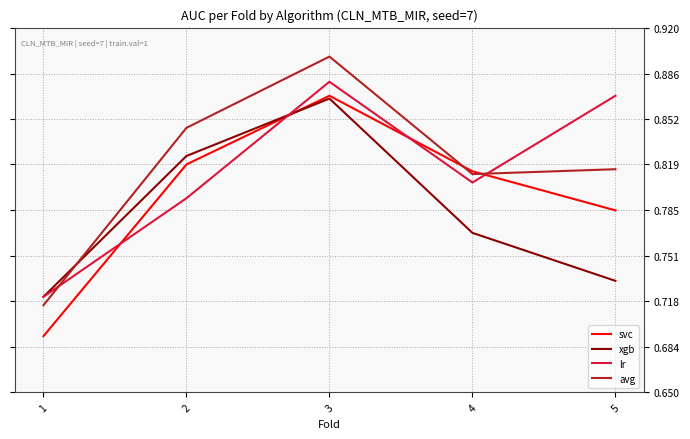

Which category has the lowest value in the svc series?

1